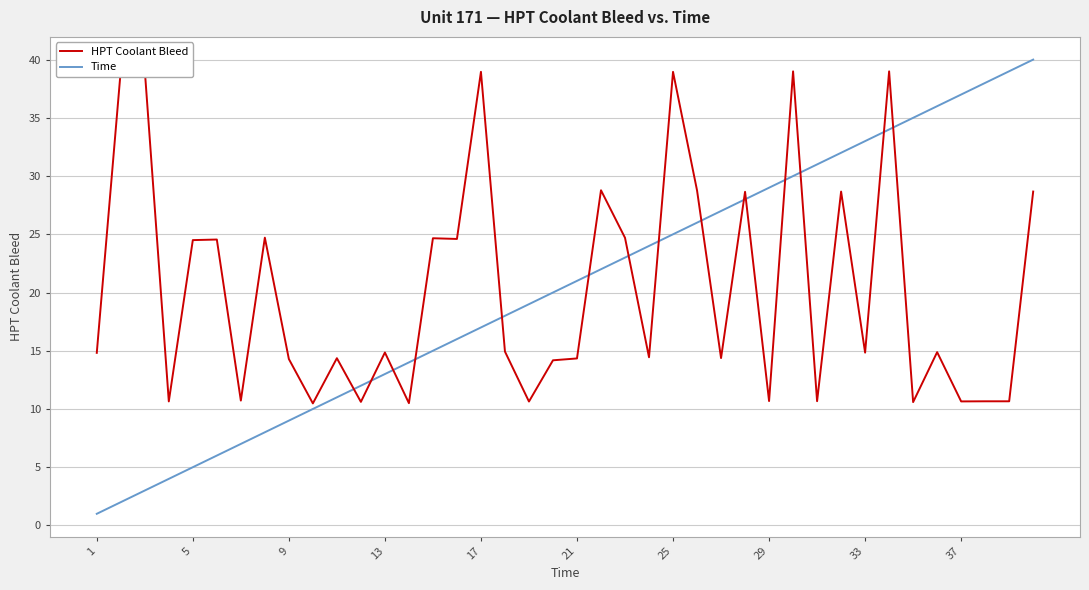

At how many categories does at least one series exceed 29?

15